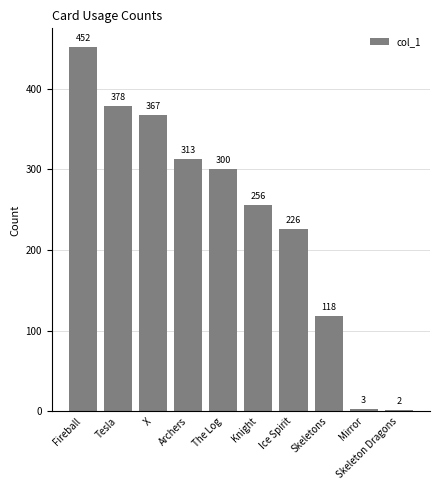

True or false: the data shows 750 at Fireball.

False